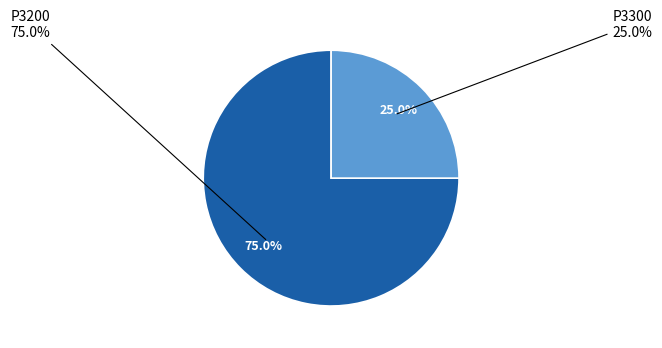

Which category accounts for the majority?

P3200